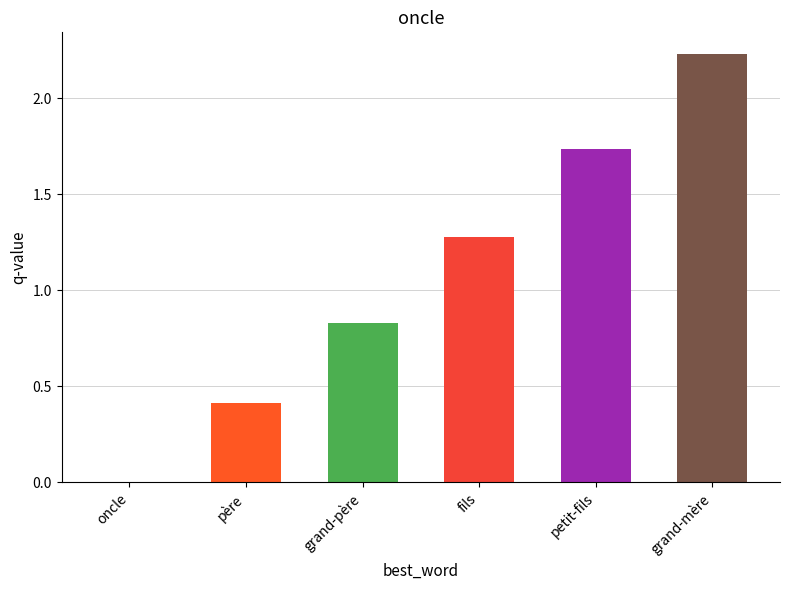

What is the sum of the values at petit-fils and grand-père?

2.6